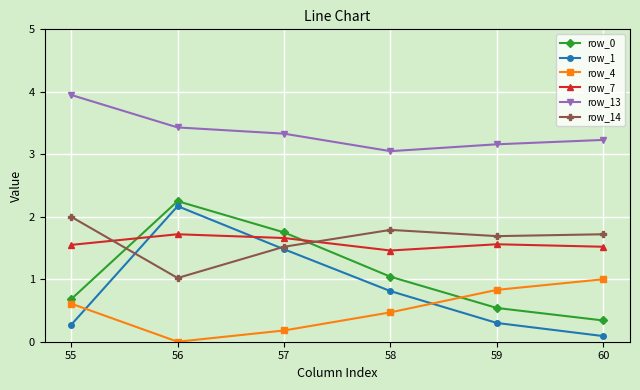

At which label is row_7 closest to 1?

58